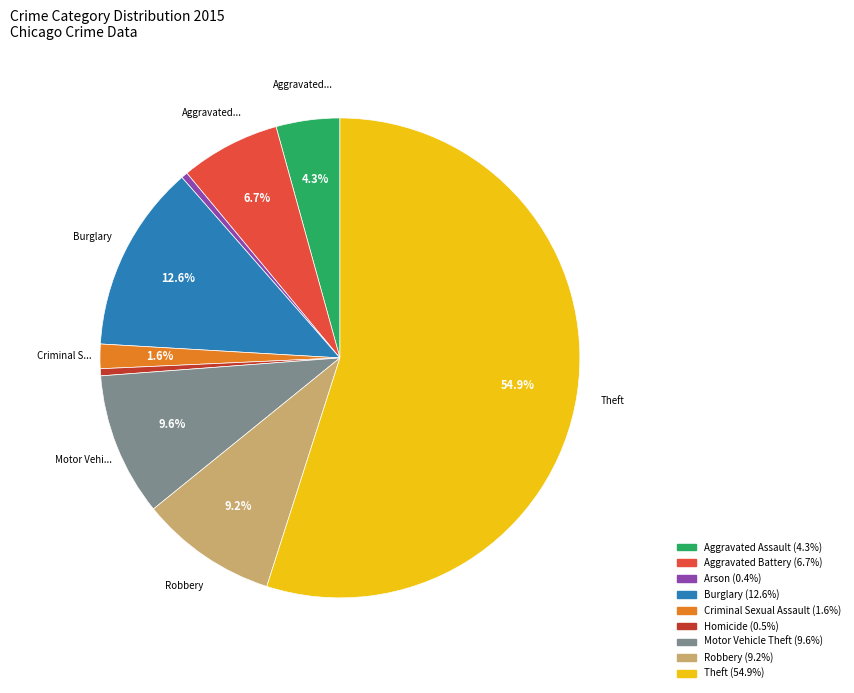

The Homicide slice represents 0% of the pie. True or false?

True